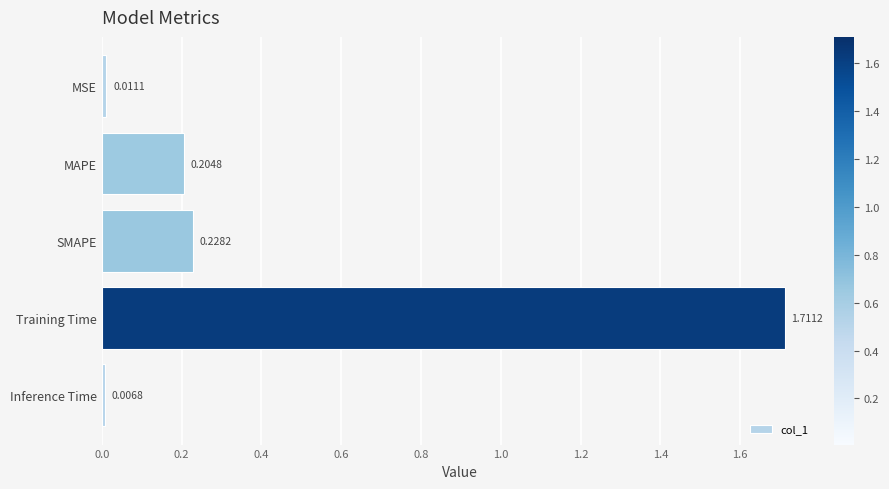

List the labels in order of value, largest first.

Training Time, SMAPE, MAPE, MSE, Inference Time